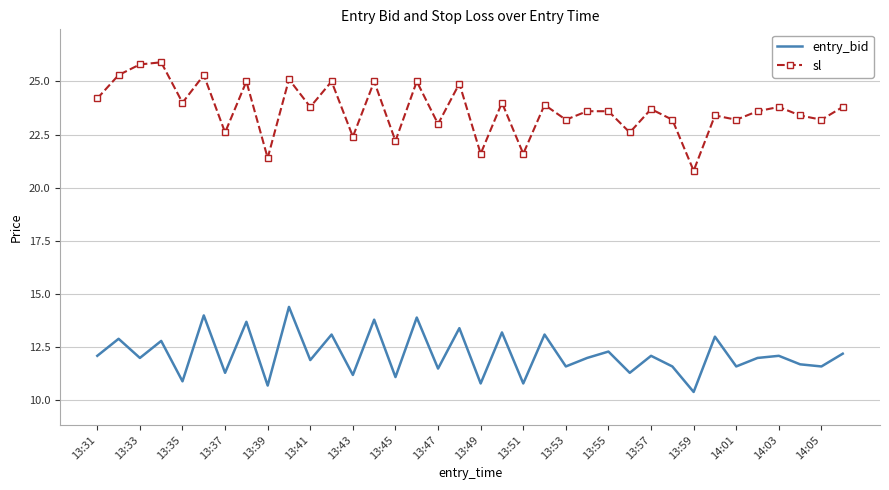

What is the maximum value for sl?

25.9